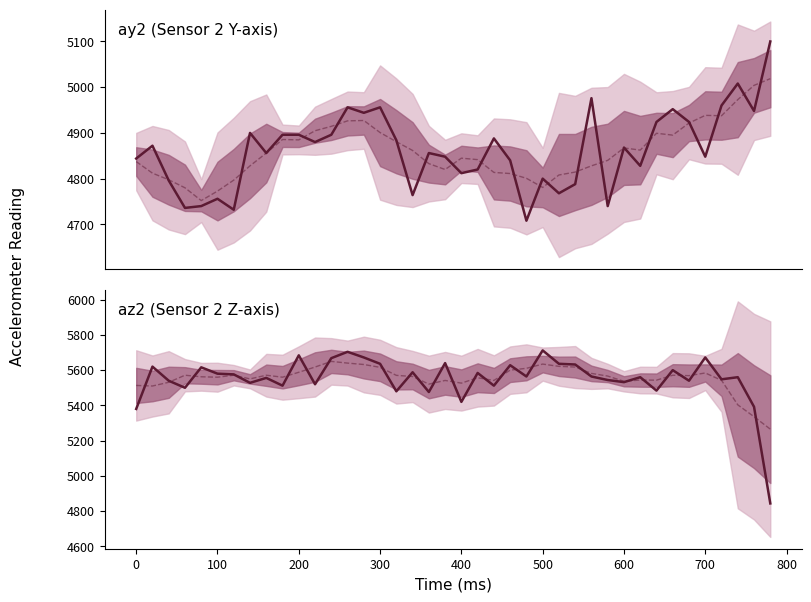

True or false: ay2 (Sensor 2 Y-axis) and az2 (Sensor 2 Z-axis) intersect in this chart.

True